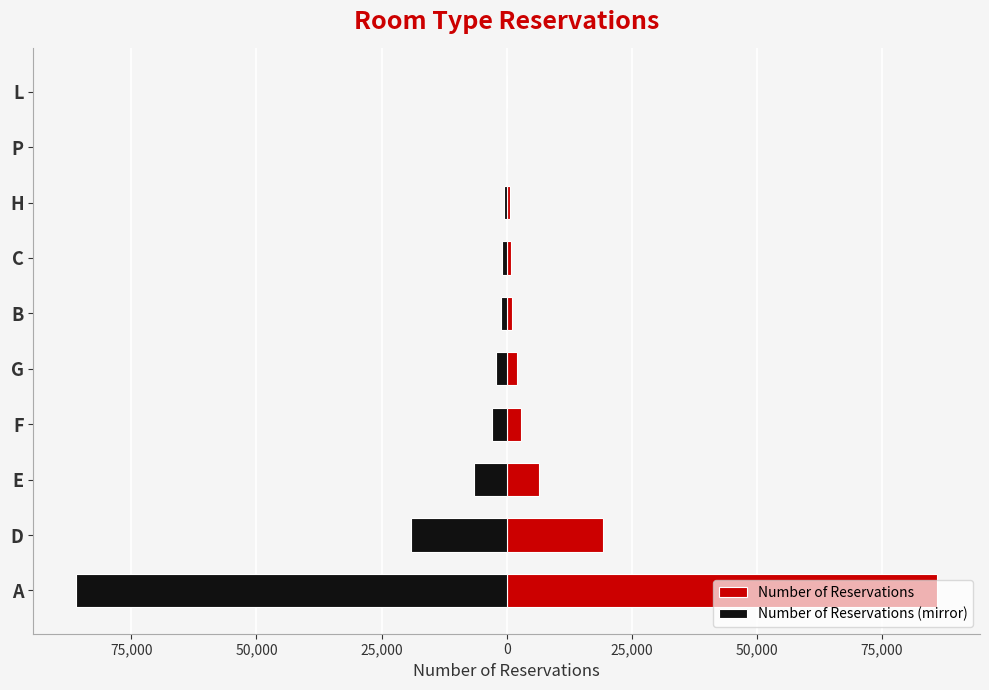

Reading left to right, extract all data points from this chart.

Number of Reservations: 85994	19201	6535	2897	2094	1118	932	601	12	6
Number of Reservations (mirror): -85994	-19201	-6535	-2897	-2094	-1118	-932	-601	-12	-6